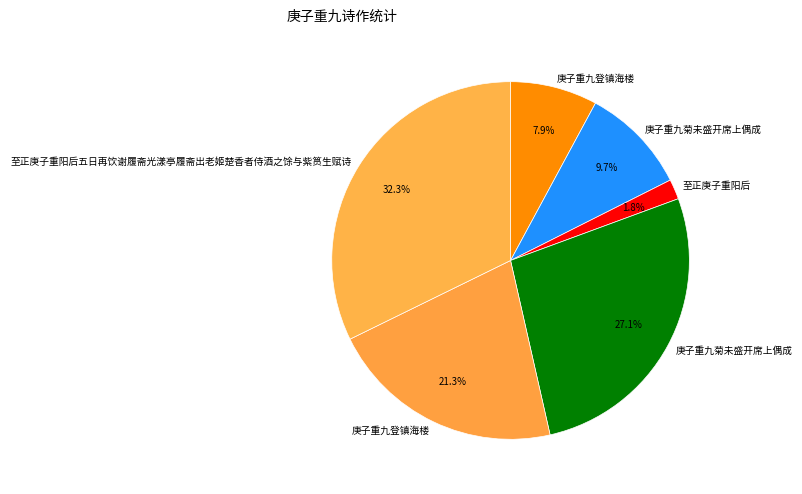

Rank the categories by value from highest to lowest.

至正庚子重阳后五日再饮谢履斋光漾亭履斋出老姬楚香者侍酒之馀与紫筼生赋诗, 庚子重九菊未盛开席上偶成, 庚子重九登镇海楼, 庚子重九菊未盛开席上偶成, 庚子重九登镇海楼, 至正庚子重阳后